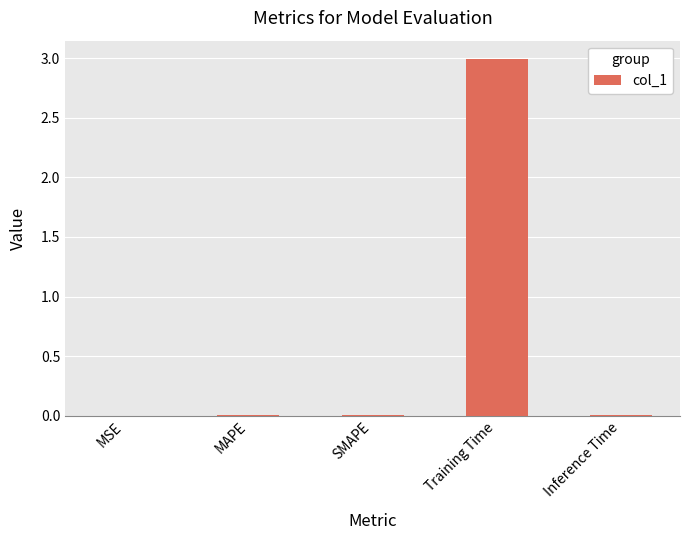

At which category does the chart reach its peak across all series?

Training Time